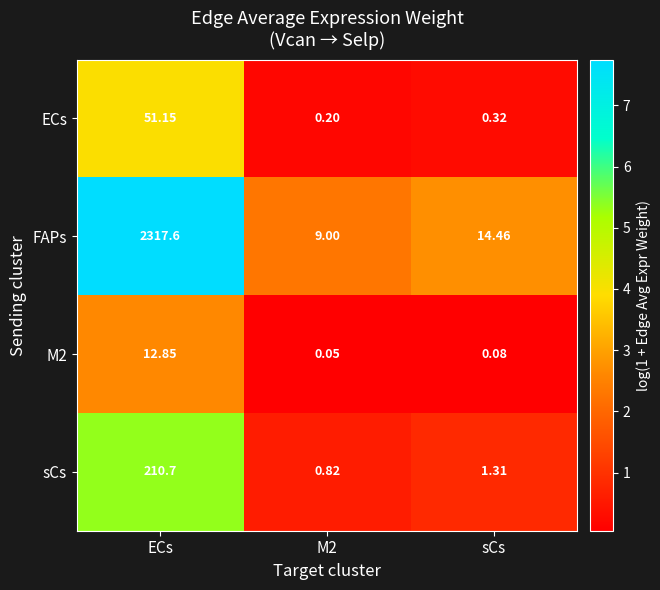

At which label does ECs reach its peak?

ECs